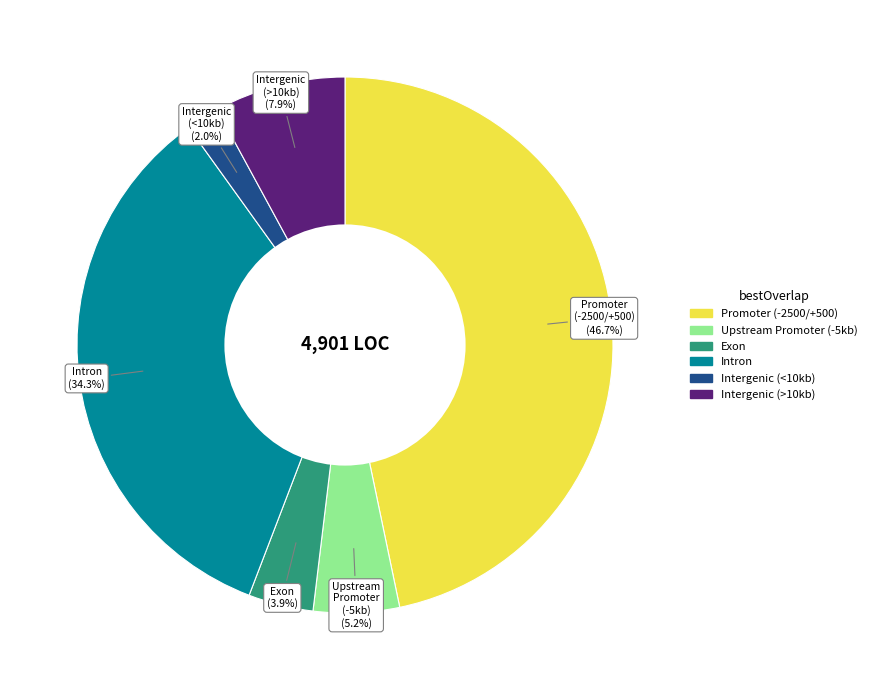

Does any single category account for the majority?

No